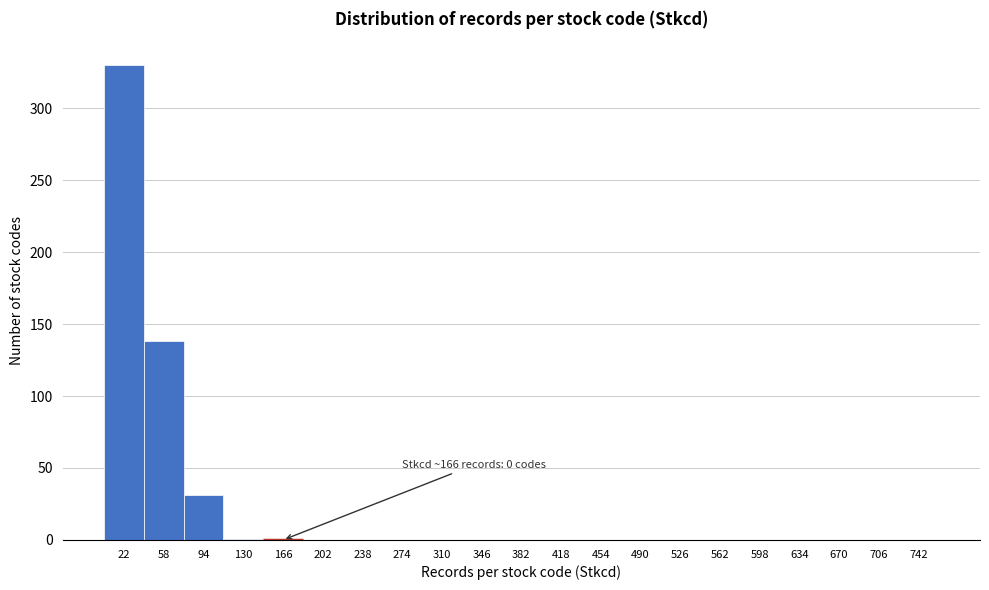

Between 94 and 526, which is larger?

94